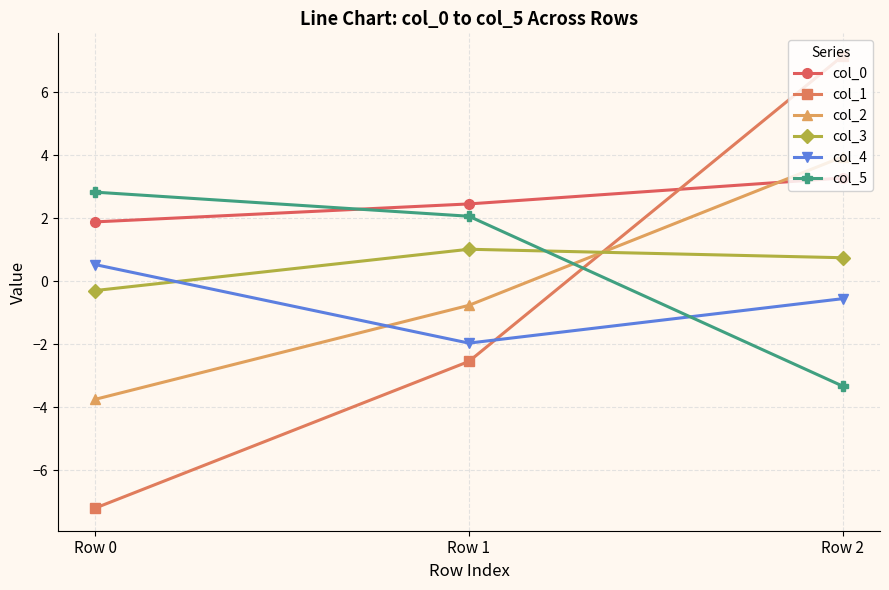

True or false: col_3 has a value of 0.7 at Row 2.

True